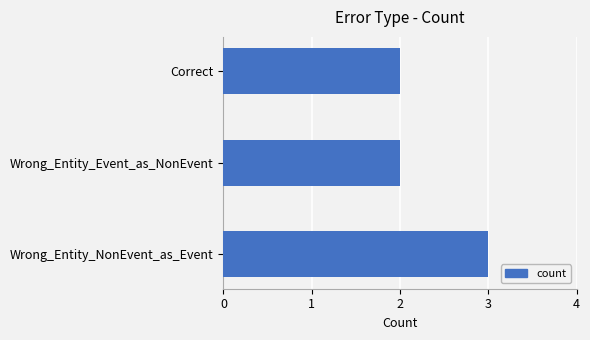

At which category does the chart reach its peak across all series?

Wrong_Entity_NonEvent_as_Event